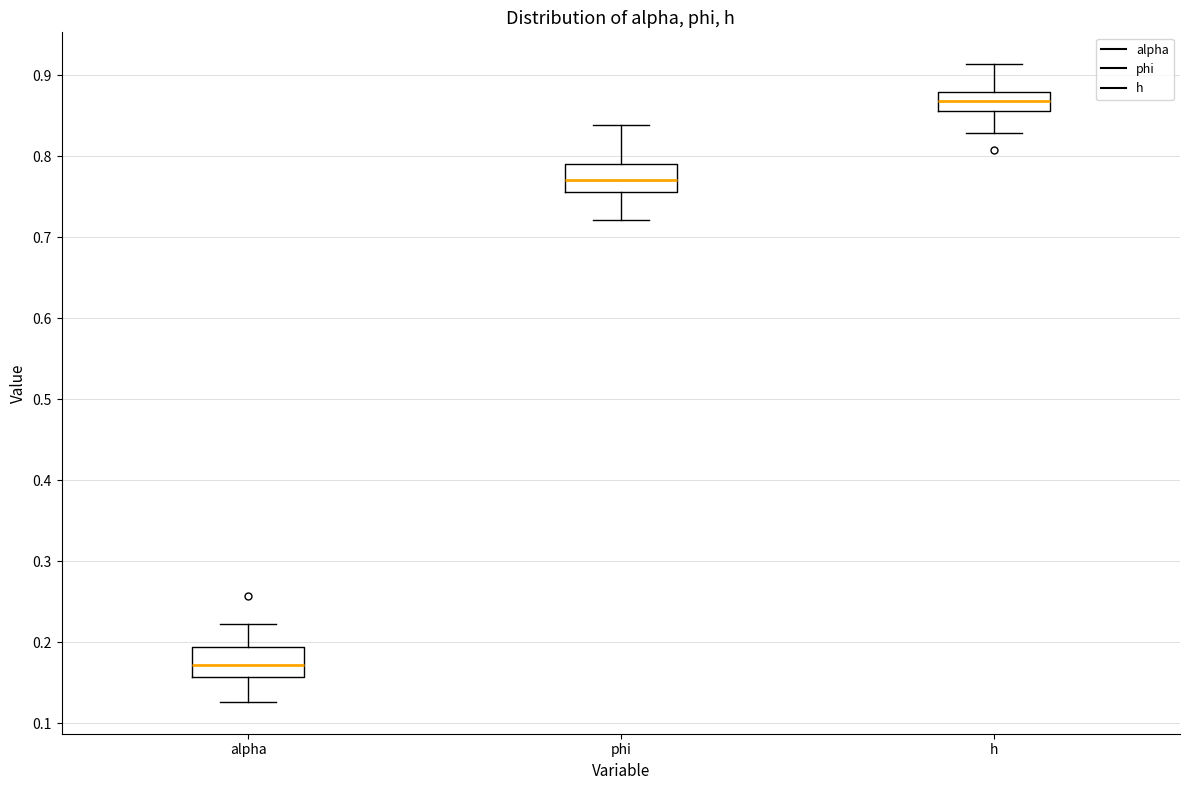

Reading left to right, read every box against the y-axis: the position of its median line, the range the box covers, and the ends of its whiskers. The values are not printed on the chart, so give them approximately, as read against the axis.

alpha: median 0.17, box 0.16 to 0.19, whiskers 0.13 to 0.22
phi: median 0.77, box 0.76 to 0.79, whiskers 0.72 to 0.84
h: median 0.87, box 0.86 to 0.88, whiskers 0.83 to 0.91